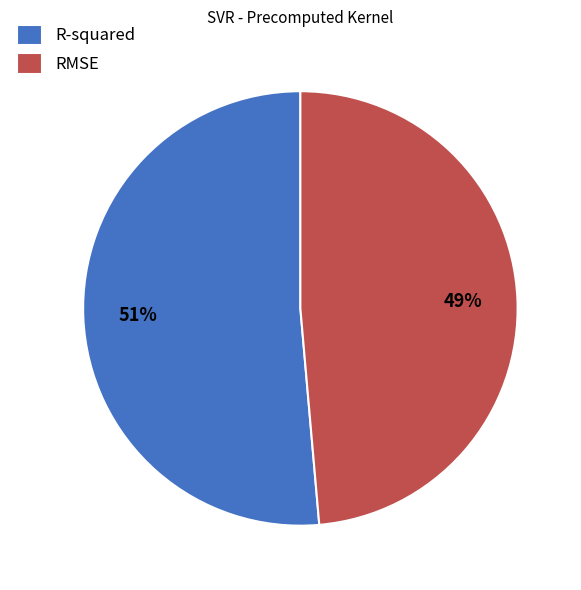

Which slice is the smallest?

RMSE